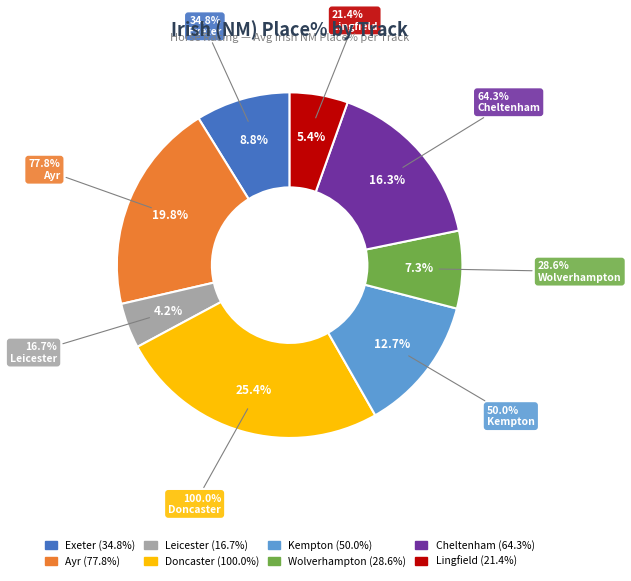

Is Ayr-10 the majority of the pie?

No